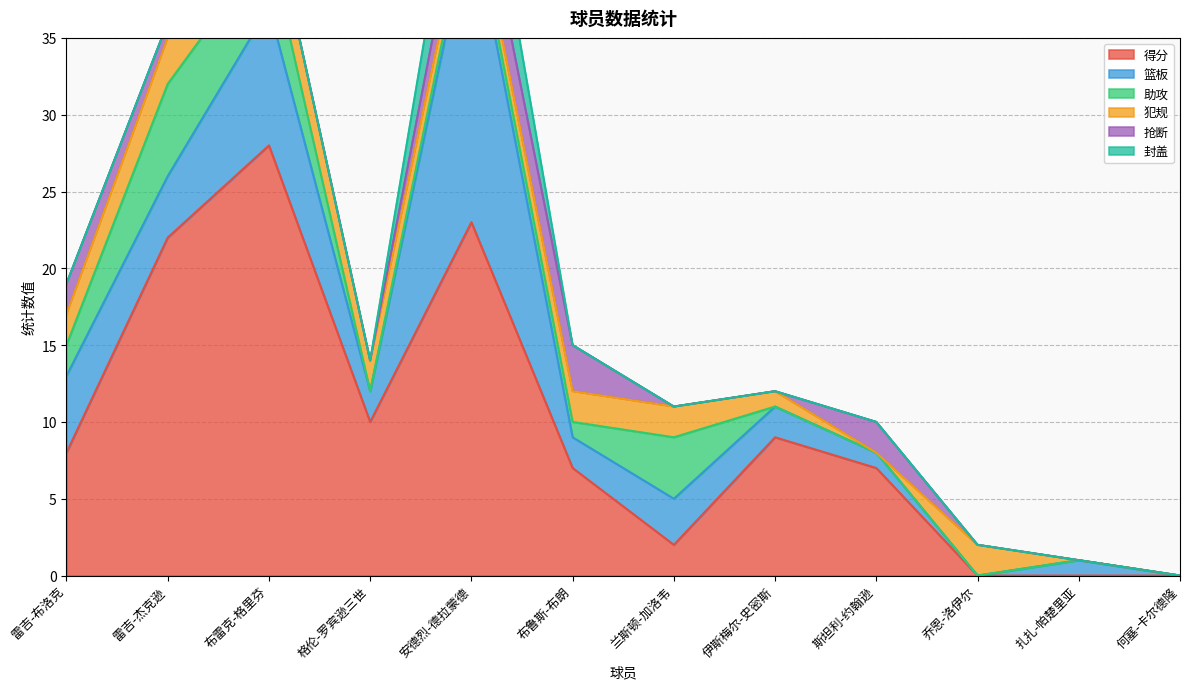

Where is the first local maximum for 封盖?

安德烈-德拉蒙德